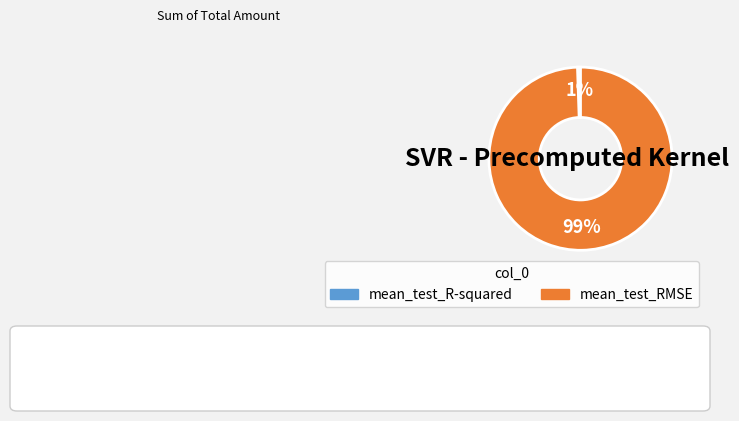

Which has a higher value, mean_test_RMSE or mean_test_R-squared?

mean_test_RMSE